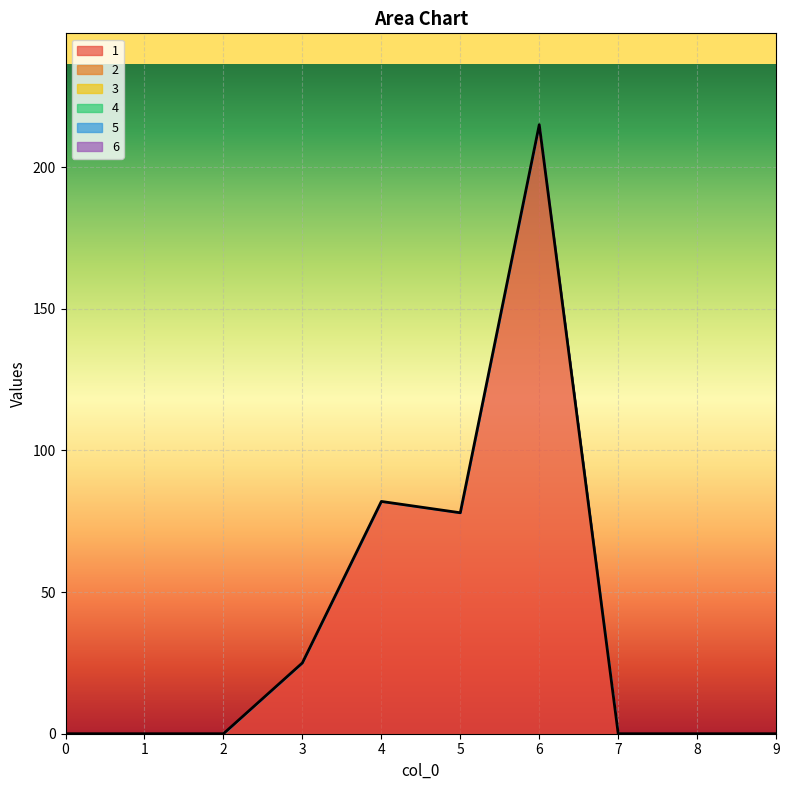

How many lines are shown in the chart?

1